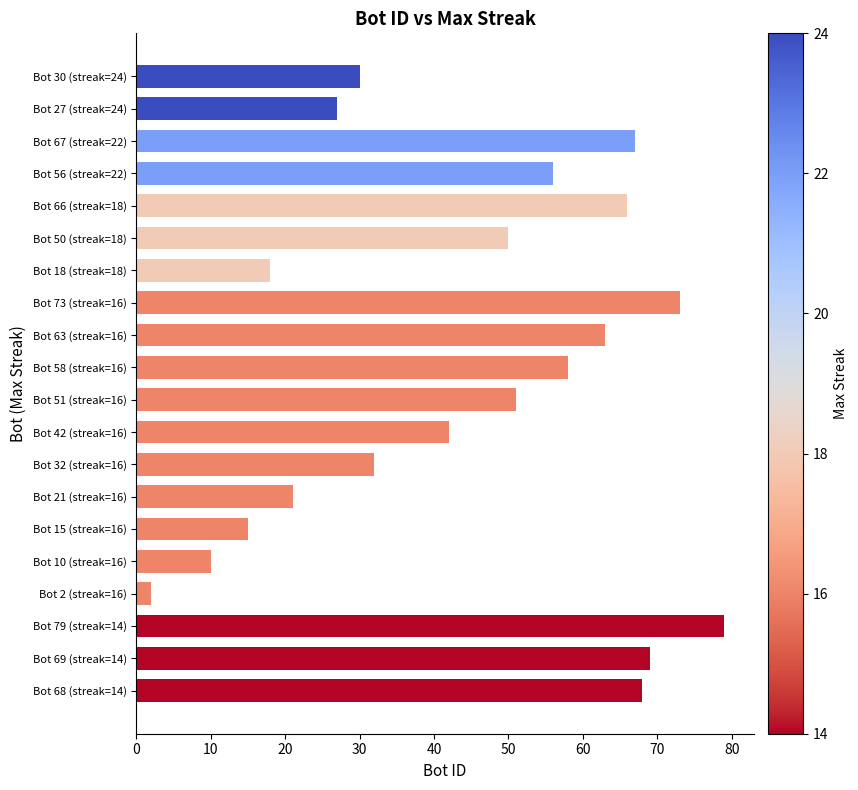

What is the sum of all values?

897